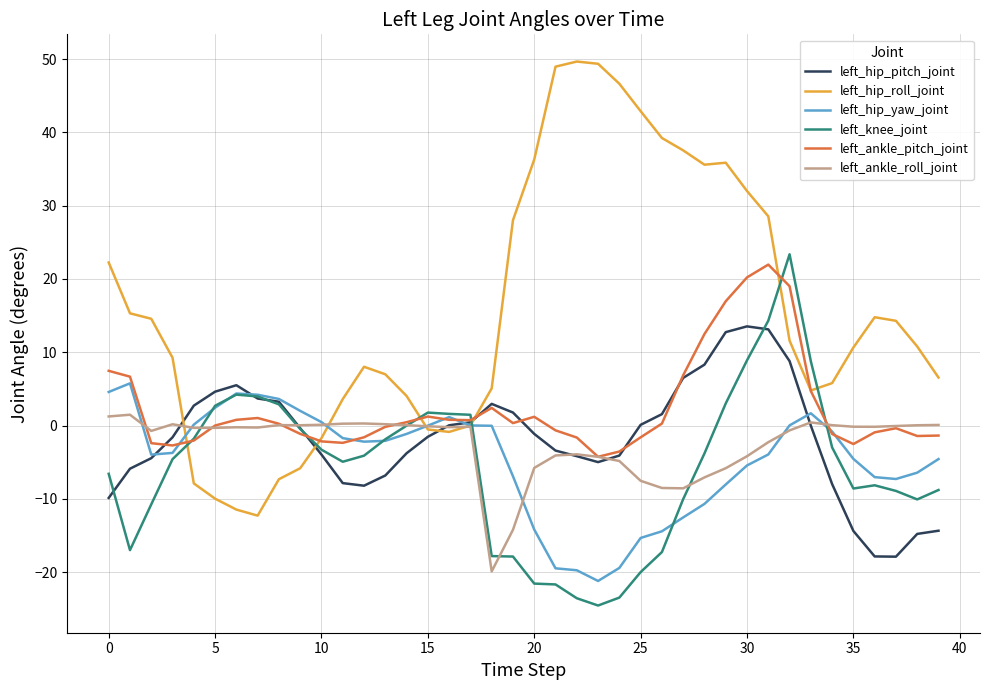

Which series has the largest range (max minus min)?

left_hip_roll_joint